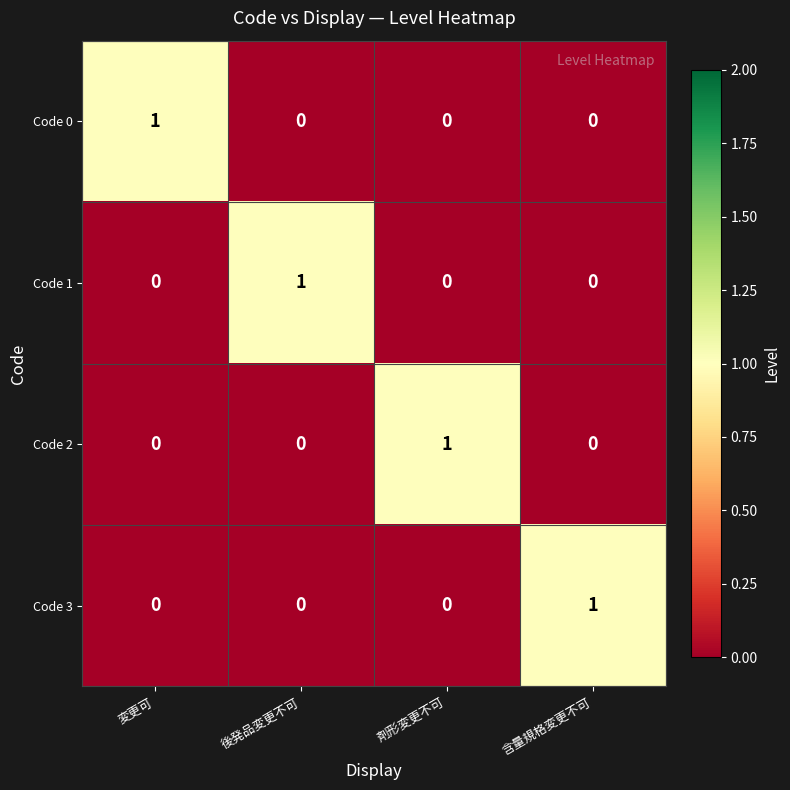

Reading left to right, transcribe all the data shown in this chart.

Code 0: 変更可=1	後発品変更不可=0	剤形変更不可=0	含量規格変更不可=0
Code 1: 変更可=0	後発品変更不可=1	剤形変更不可=0	含量規格変更不可=0
Code 2: 変更可=0	後発品変更不可=0	剤形変更不可=1	含量規格変更不可=0
Code 3: 変更可=0	後発品変更不可=0	剤形変更不可=0	含量規格変更不可=1